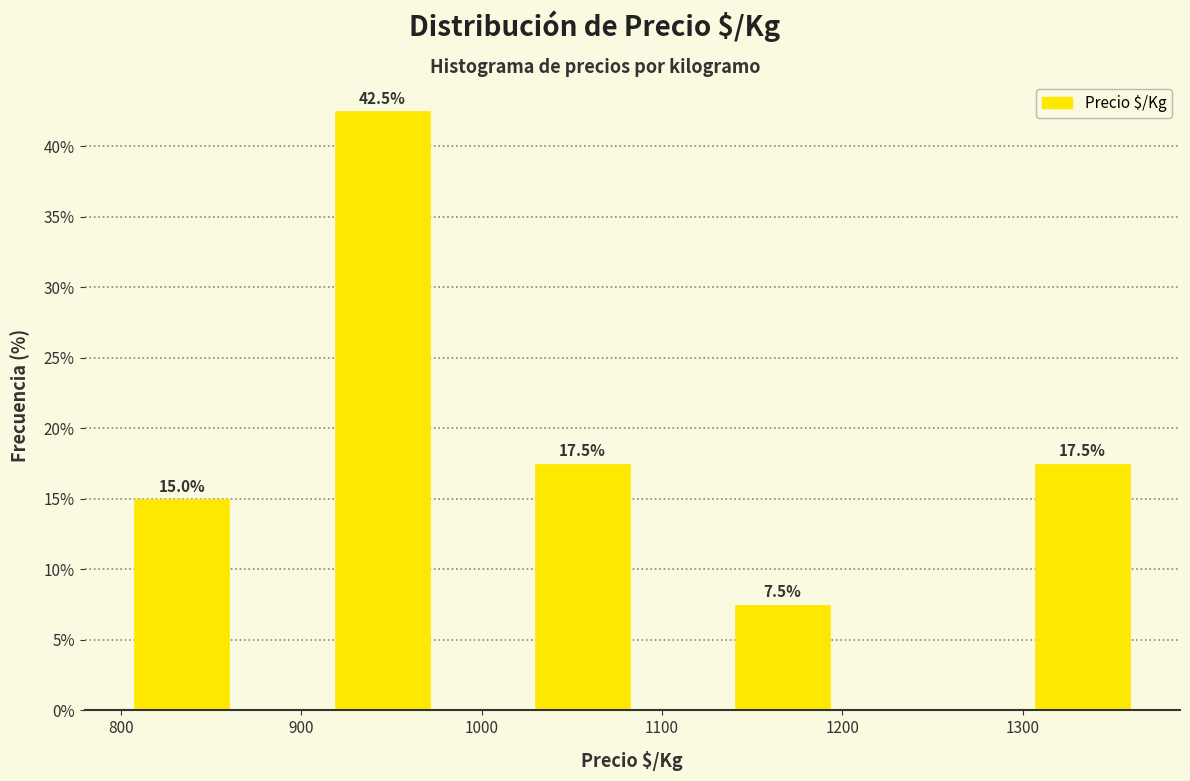

Which range on the x-axis has the tallest bar?

920 to 970